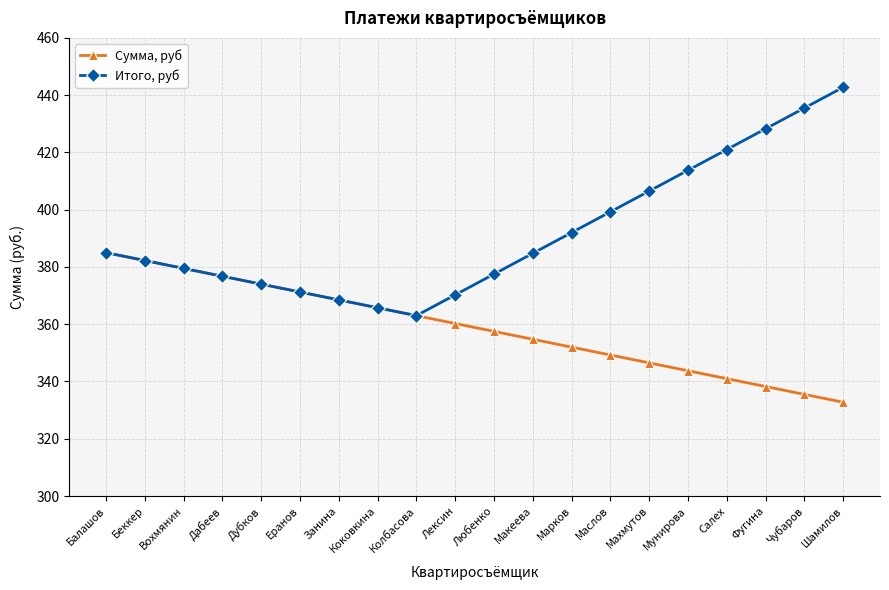

What is the maximum value for Сумма, руб?

385.0